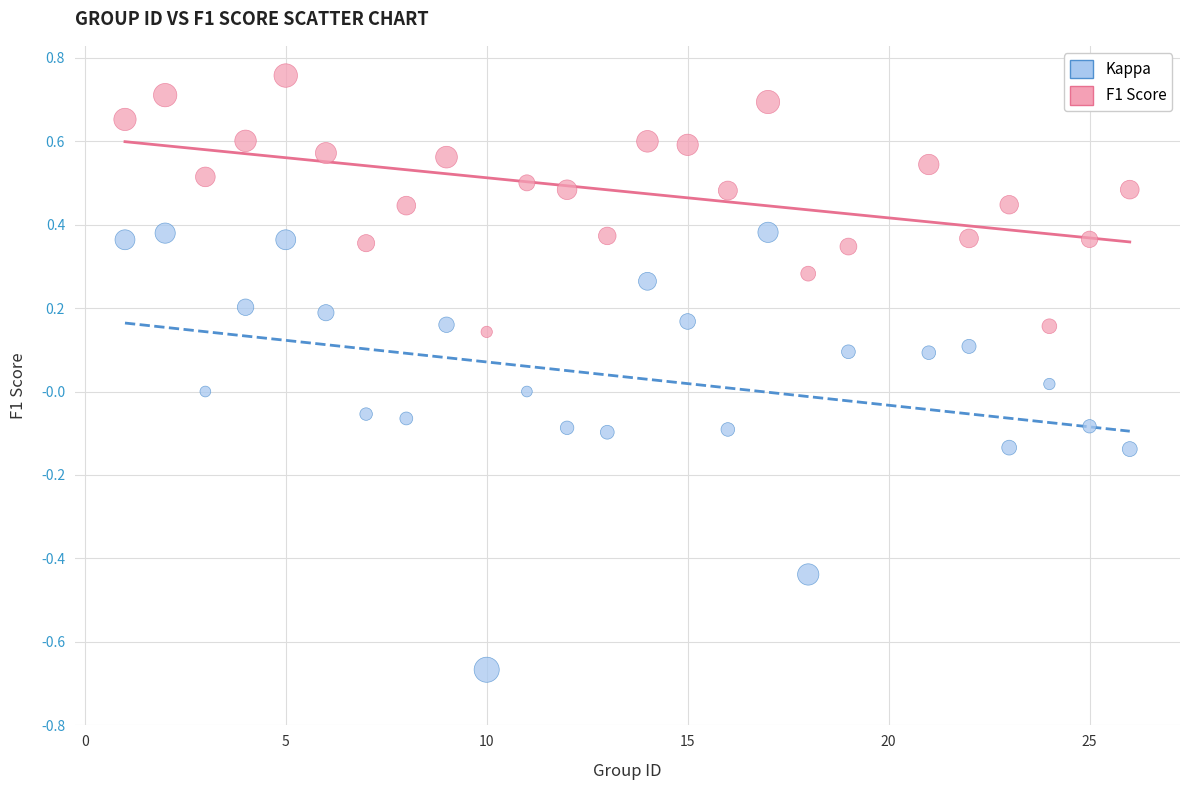

What is the X range (max minus min) for the scatter plot?

25.0